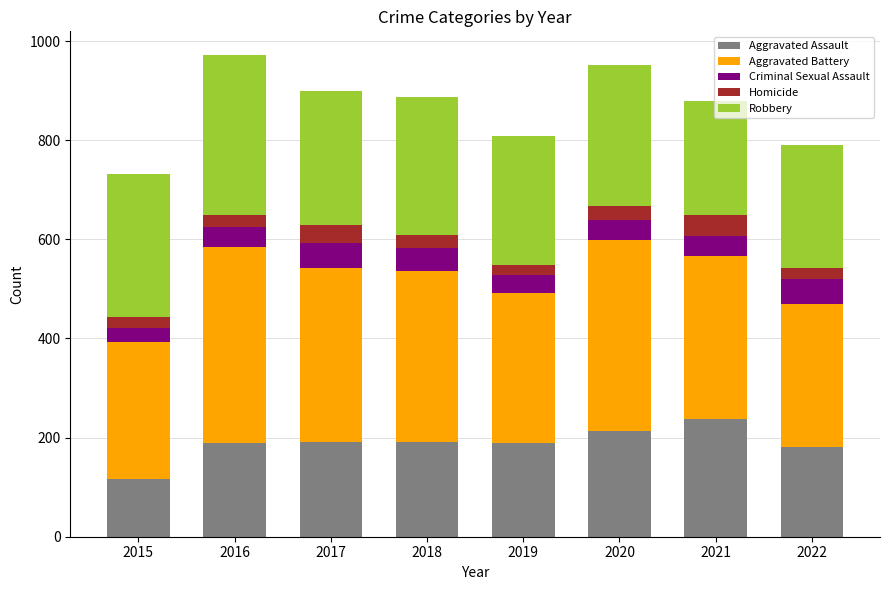

What is the total value across all series at 2020?

952